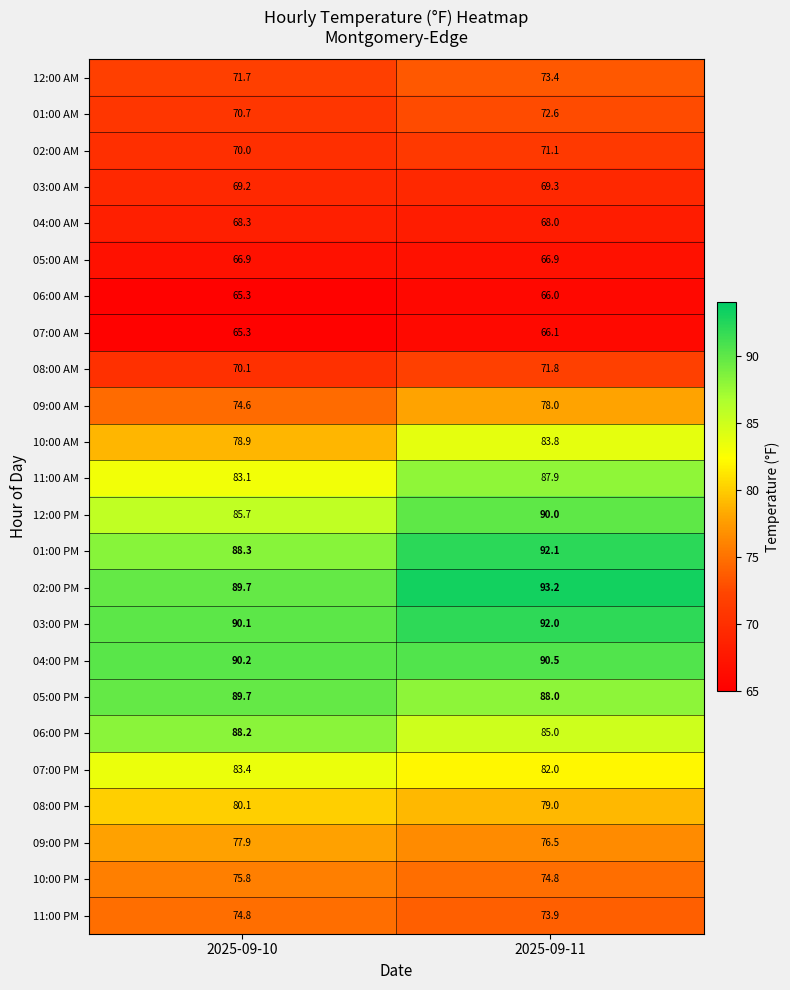

How many series are shown in this chart?

24